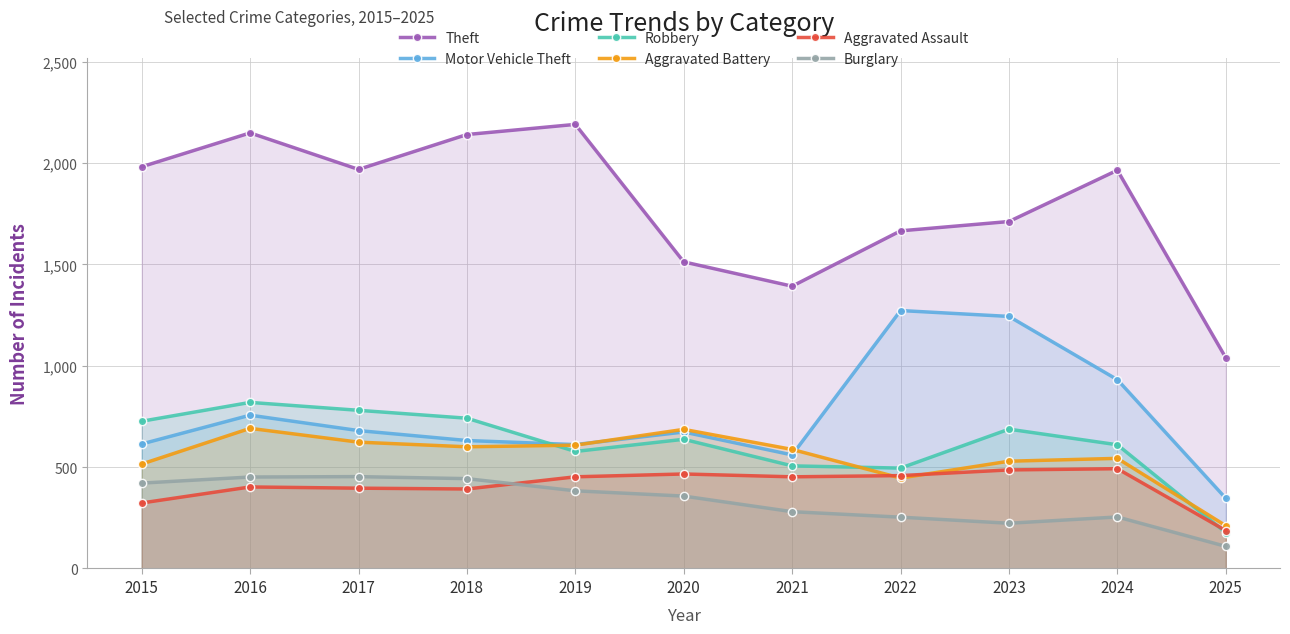

At how many categories does at least one series exceed 209?

11